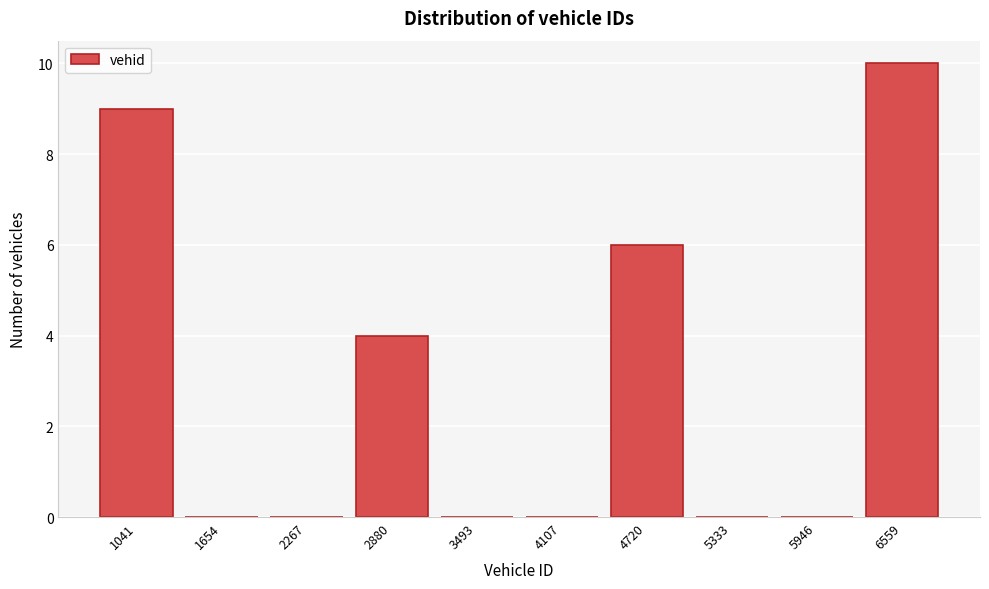

Reading left to right, transcribe all the data shown in this chart.

1041=9	1654=0	2267=0	2880=4	3493=0	4107=0	4720=6	5333=0	5946=0	6559=10